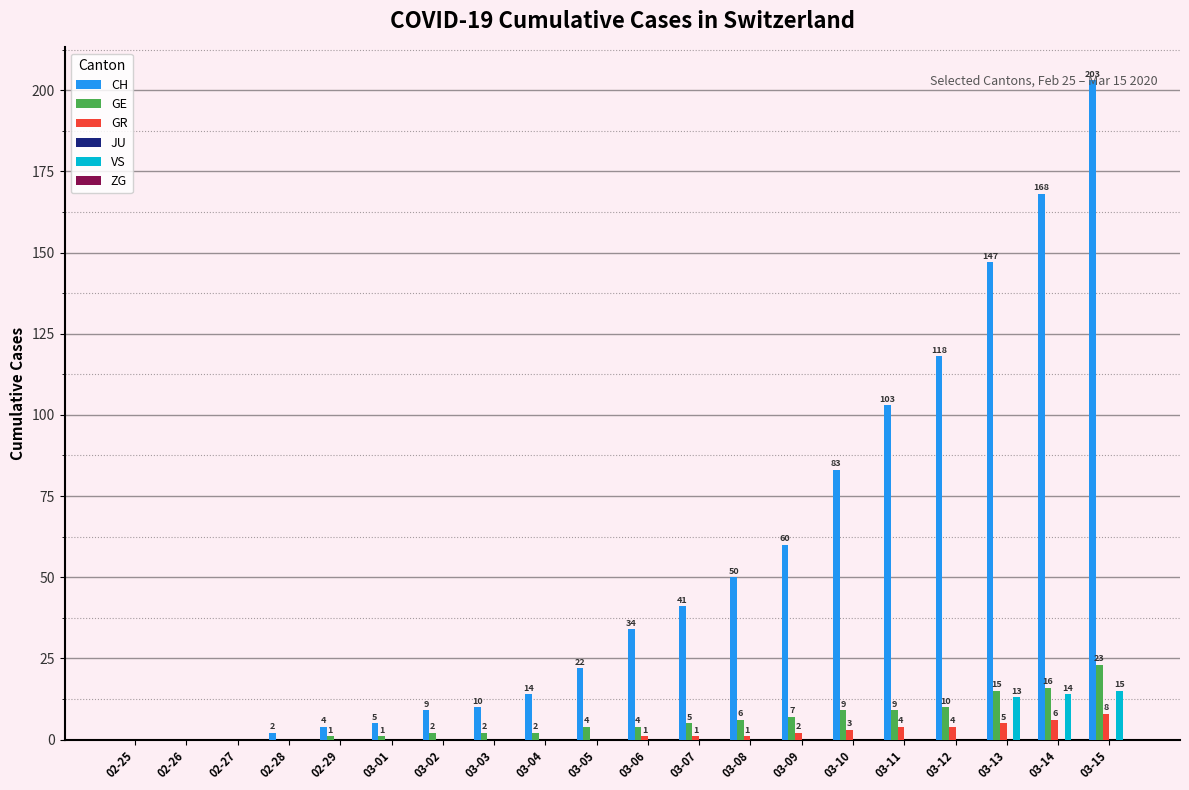

Which series has the largest range (max minus min)?

CH